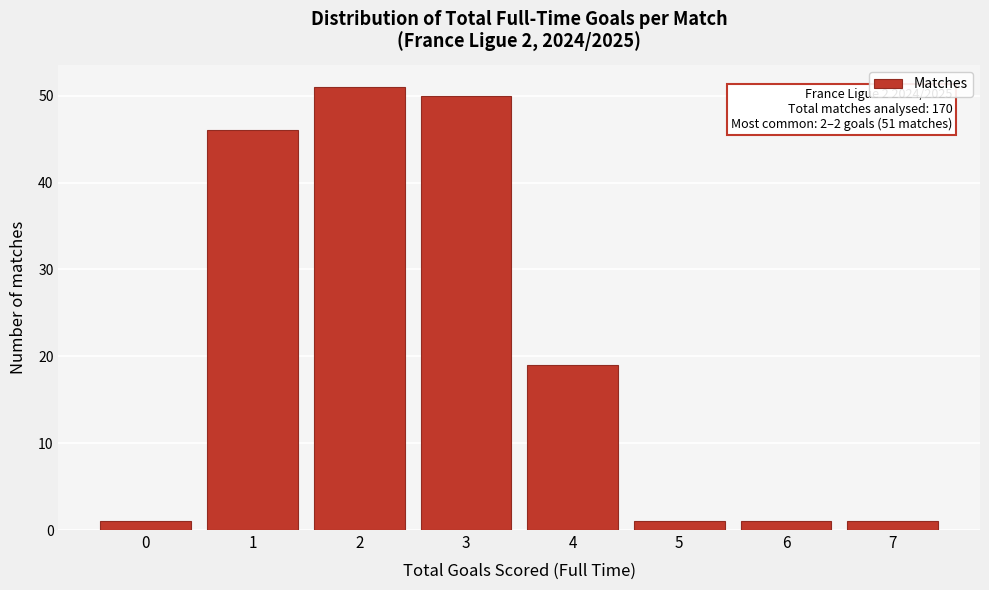

Reading left to right, list all the values displayed in this chart.

1	46	51	50	19	1	1	1